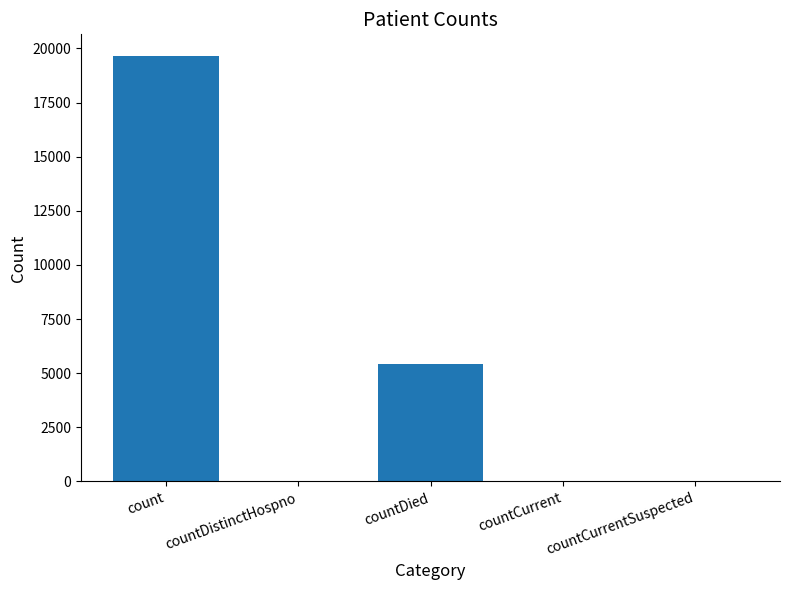

What value does the data have at countDistinctHospno, to the nearest 10?

30